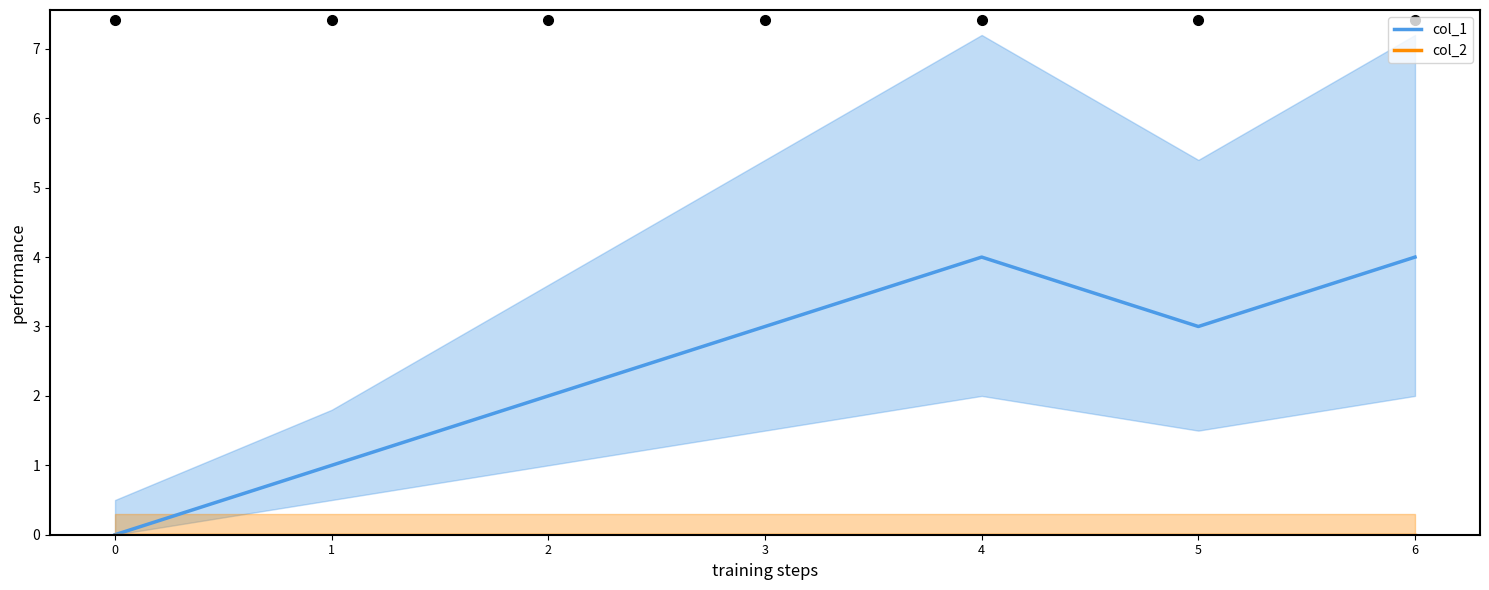

True or false: col_1 has more than 0 points higher than both neighbors.

True